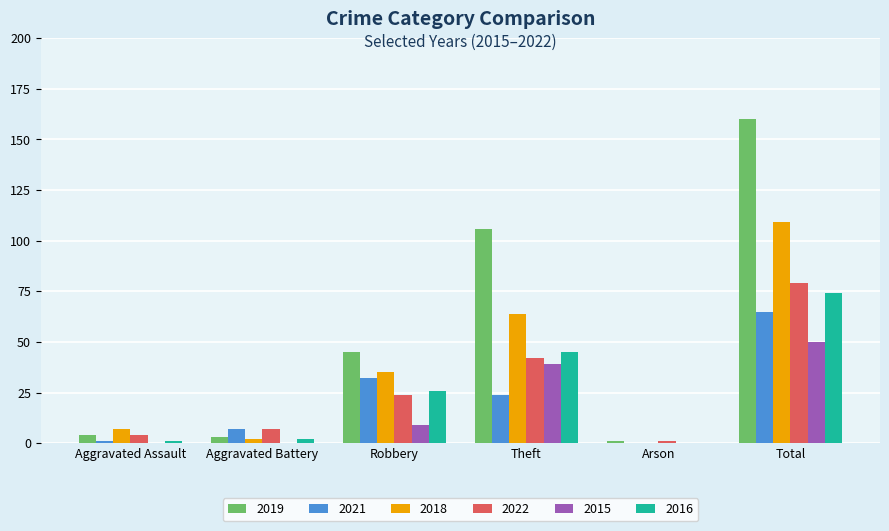

What is the difference between the 2016 values at Aggravated Assault and Robbery?

25